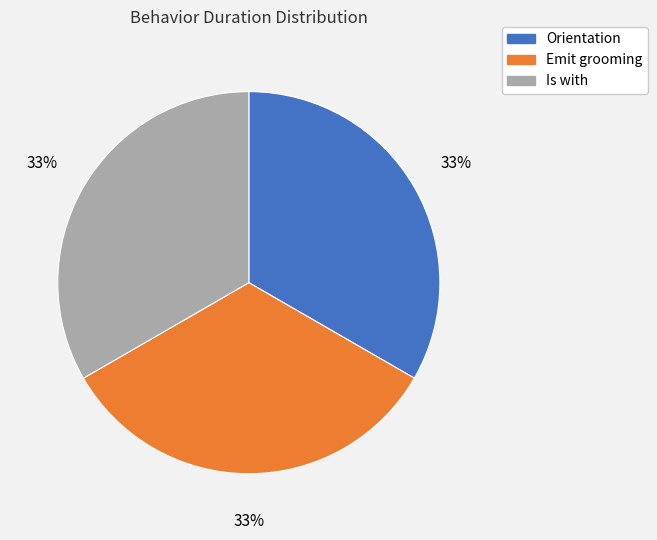

Is the sum of Orientation and Emit grooming greater than half?

Yes